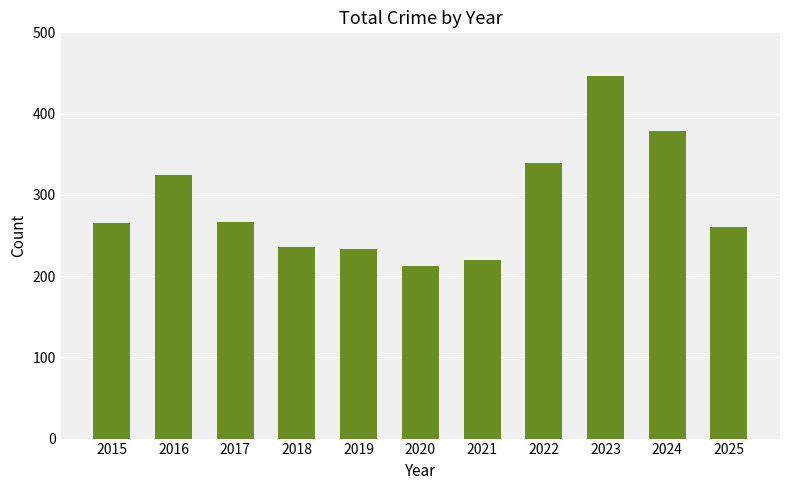

What is the average value?

289